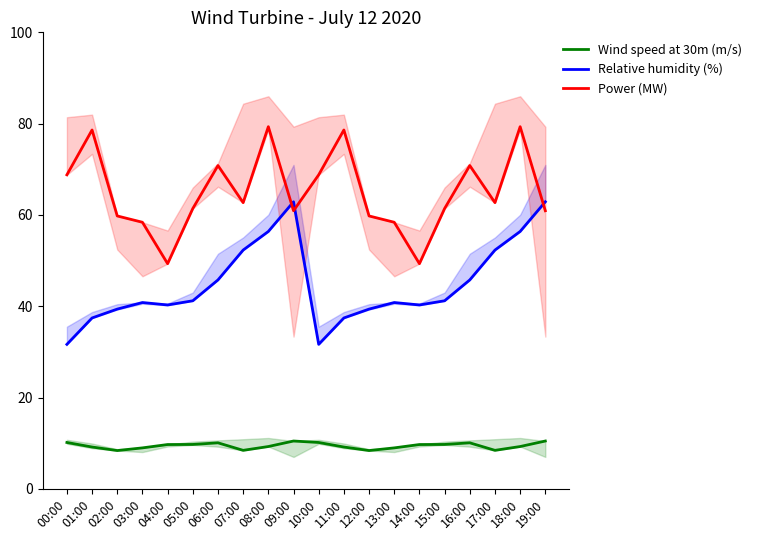

Which series has the largest total across all categories?

Power (MW)